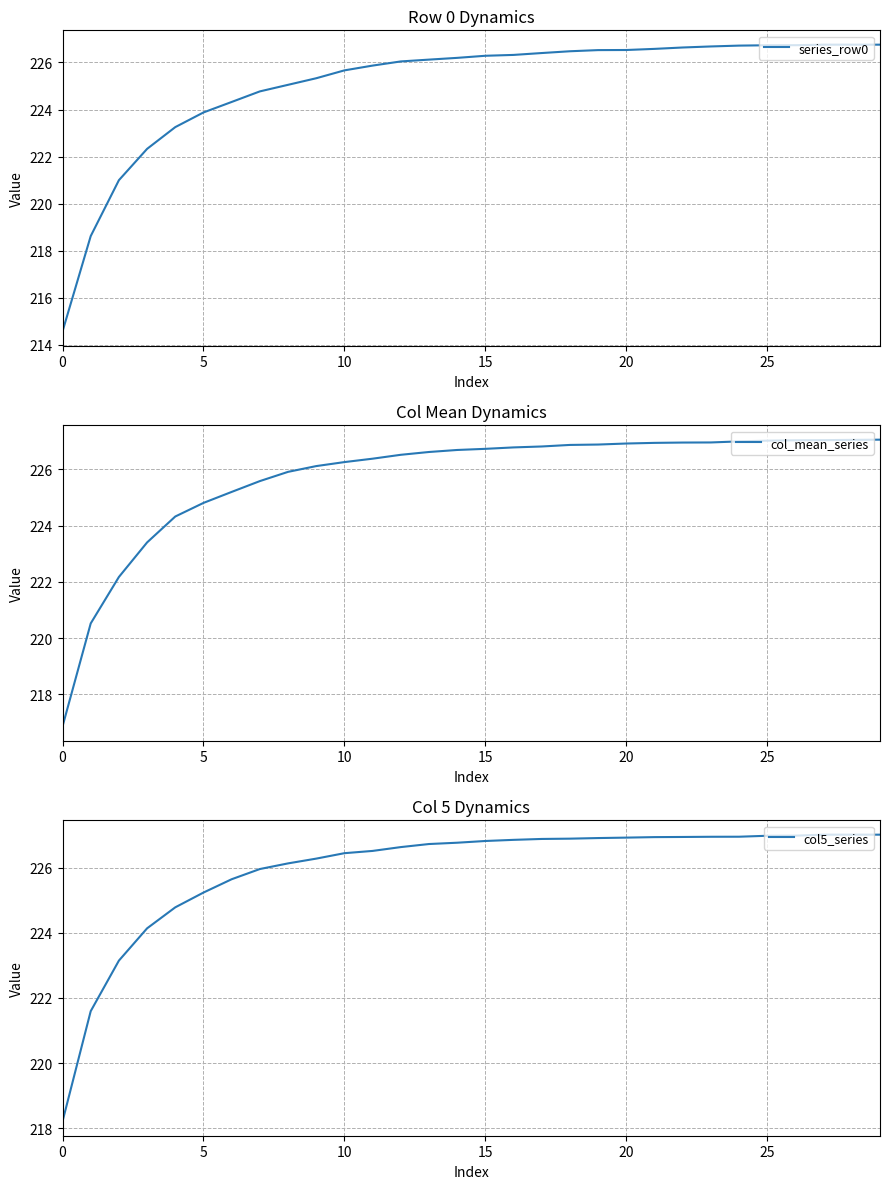

Which label corresponds to the largest value in the chart?

29